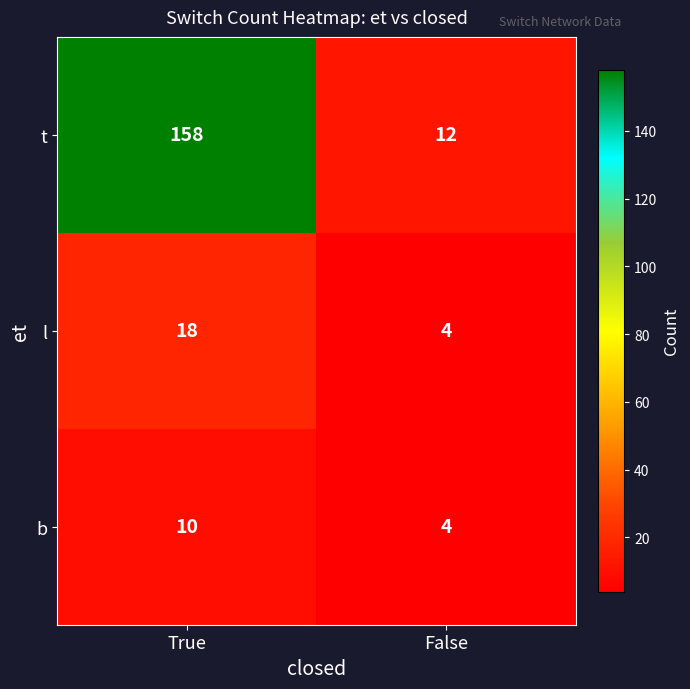

What is the greatest value displayed?

158